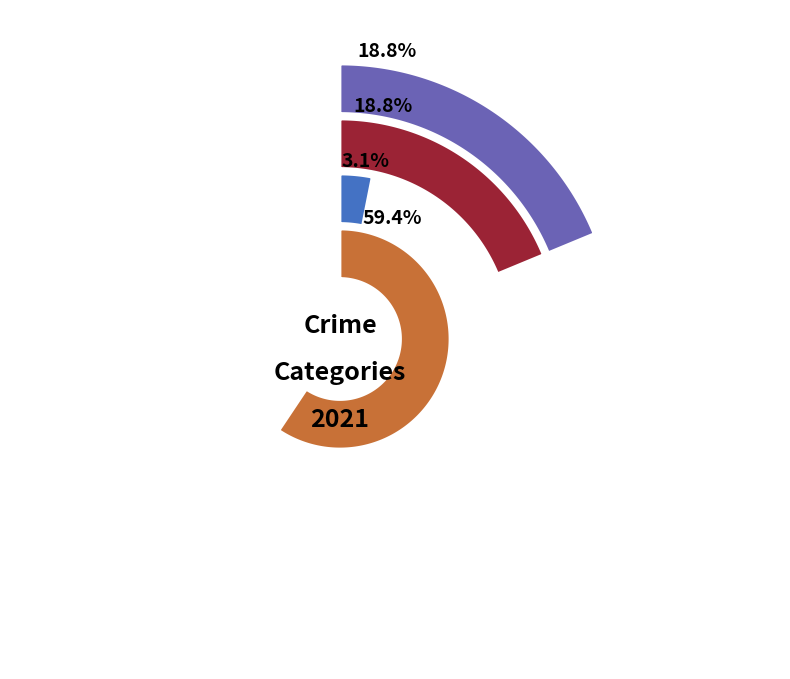

True or false: Aggravated Assault accounts for 19% of the total.

True